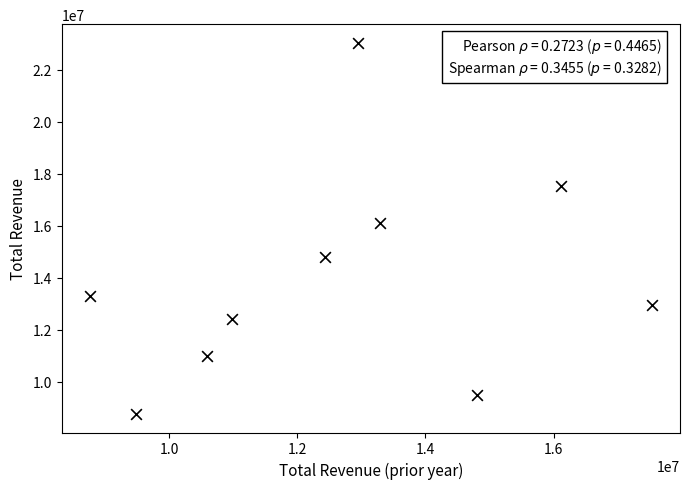

What is the range of X values (max minus min)?

8773400